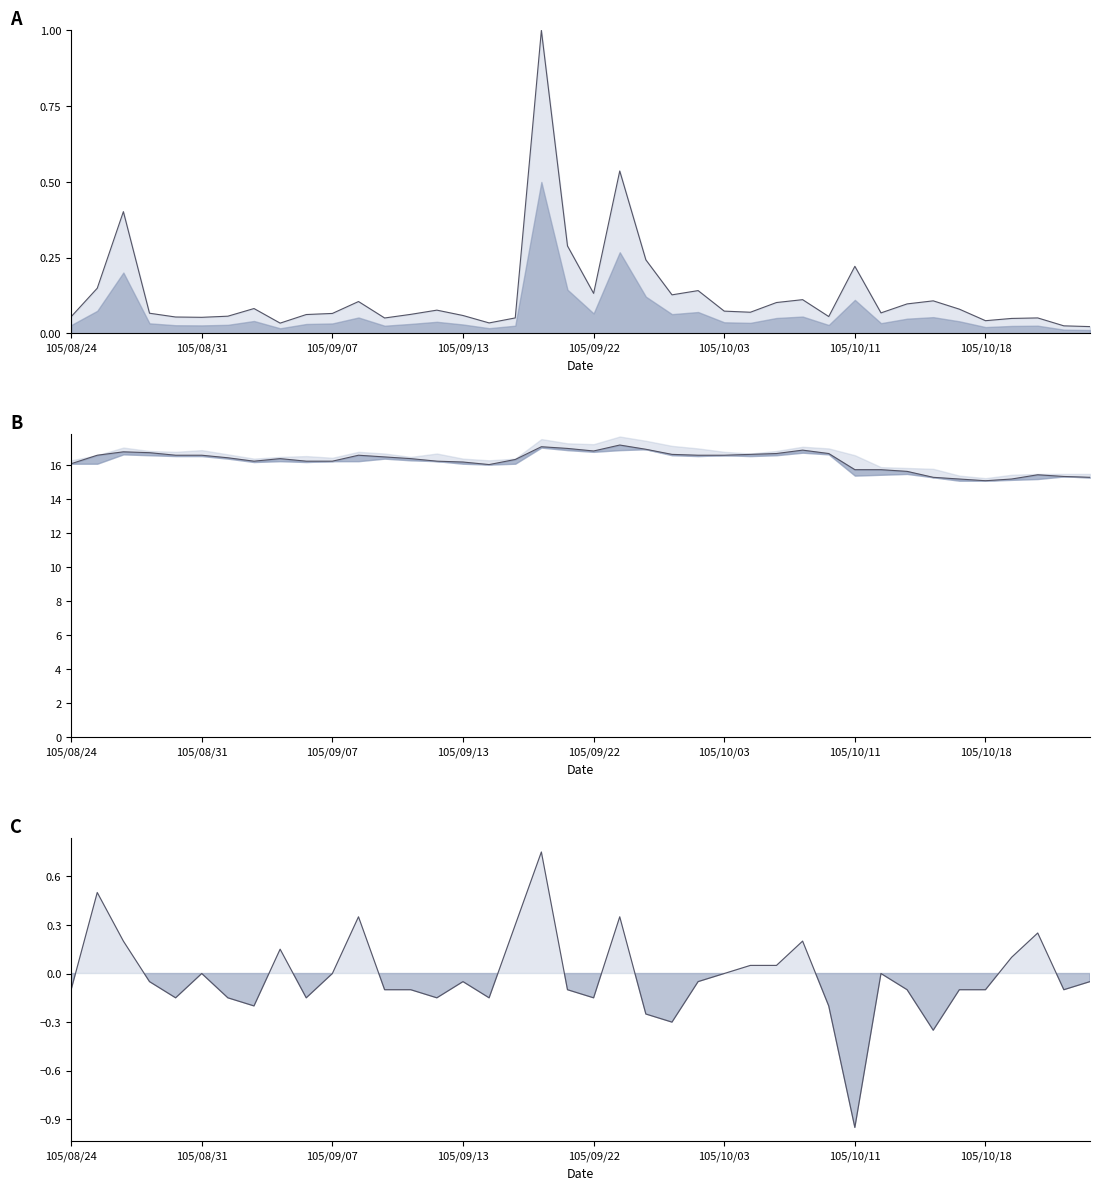

What is the value of the col_7 change point at the 14th from the left?

-0.1